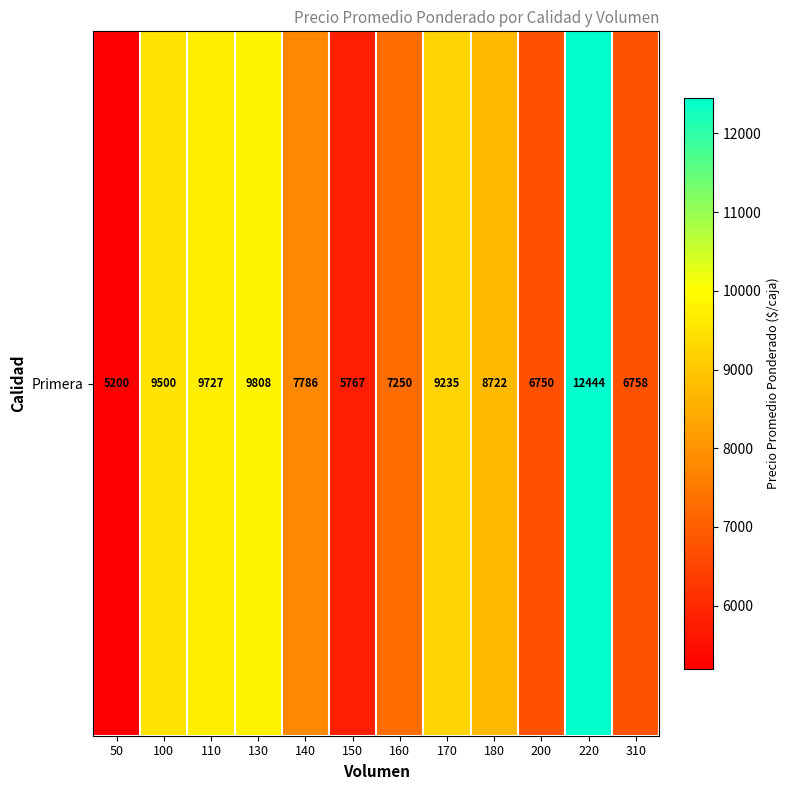

Where does the data first go above 8722?

100